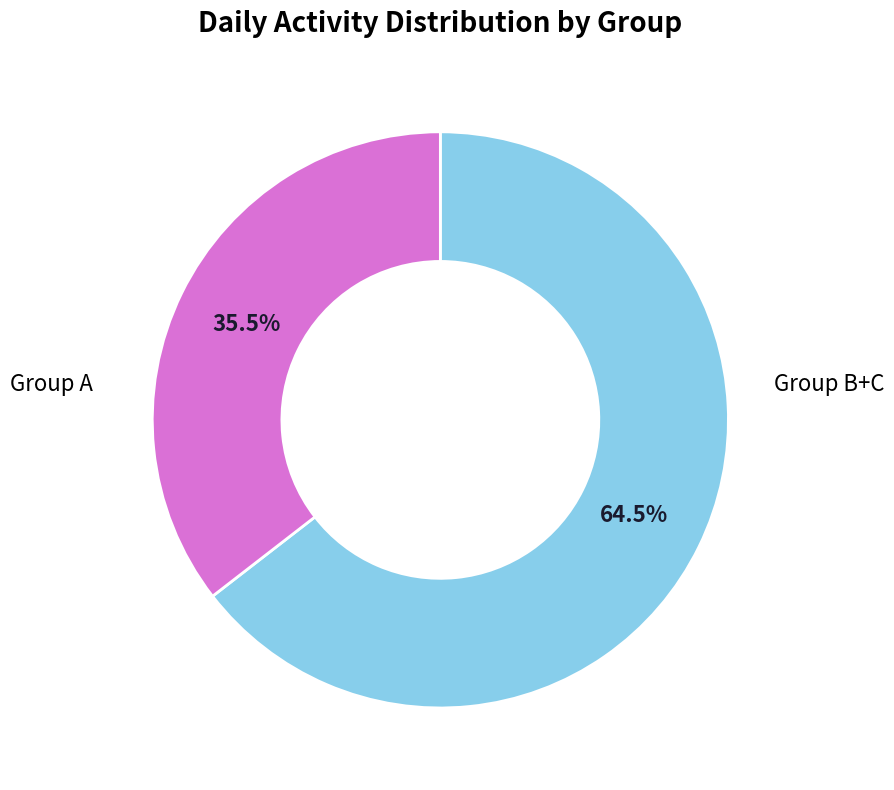

To the nearest percent, what is the average slice percentage?

50%